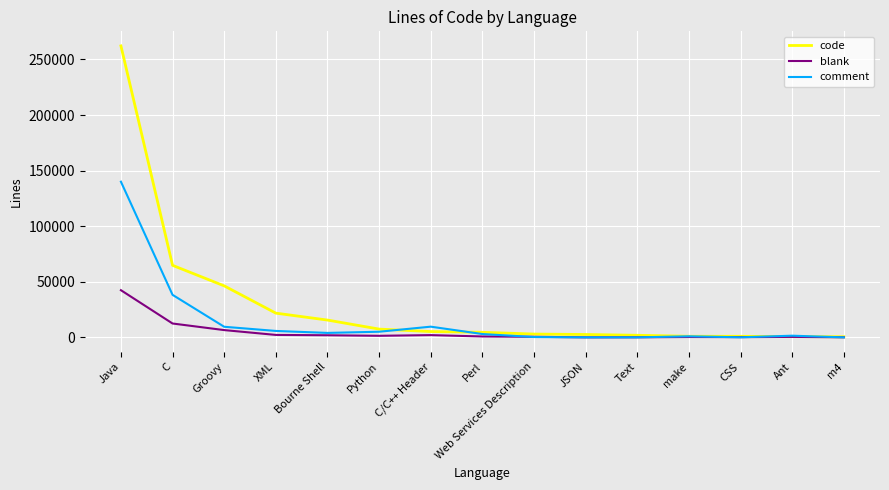

Which category has the highest value across all series?

Java